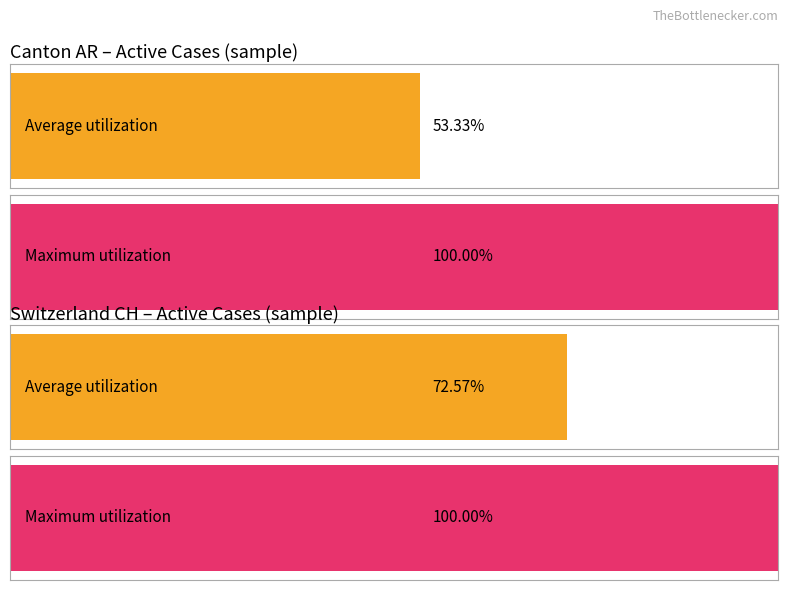

Are the bars grouped side by side (vs. stacked)?

Yes